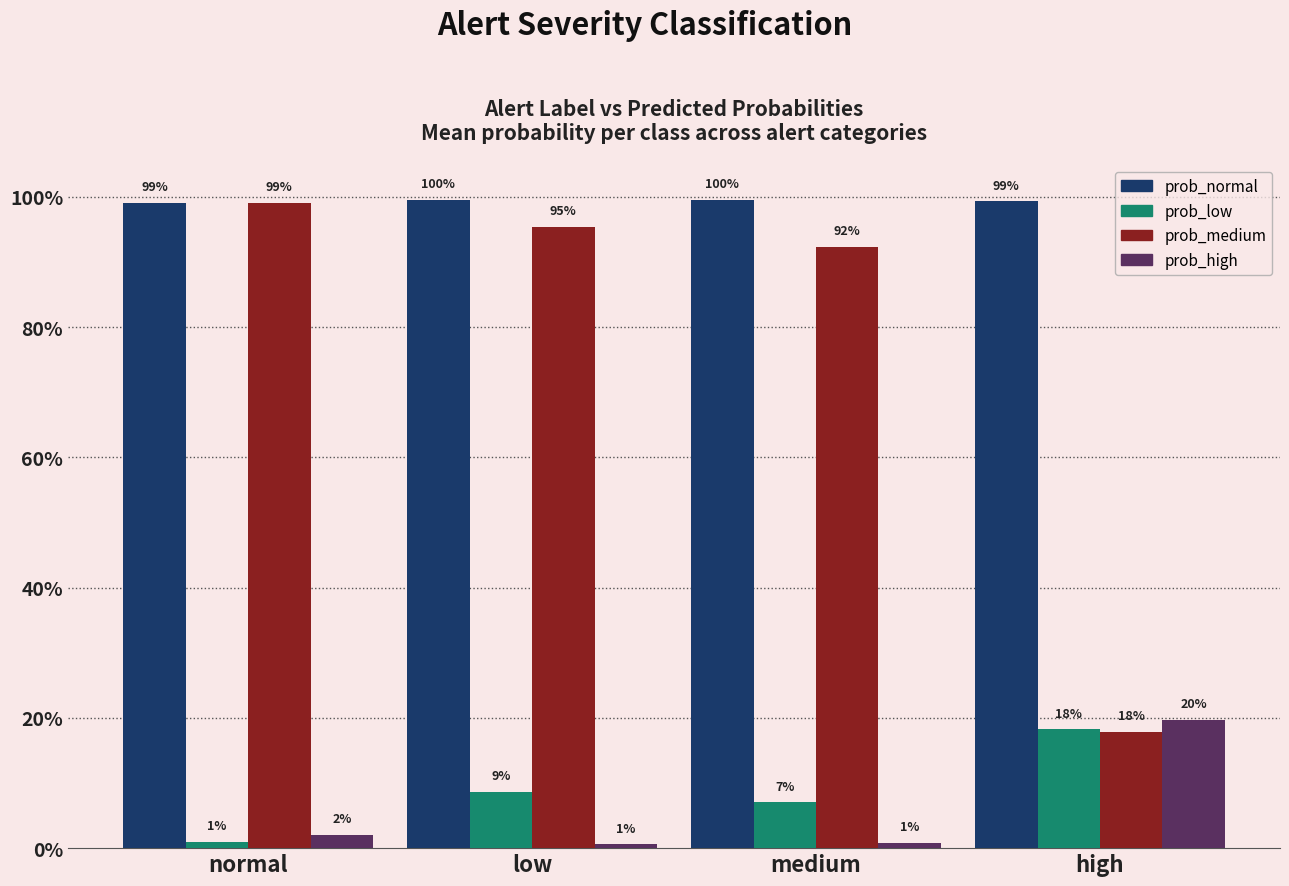

At which label is prob_normal closest to 0?

normal